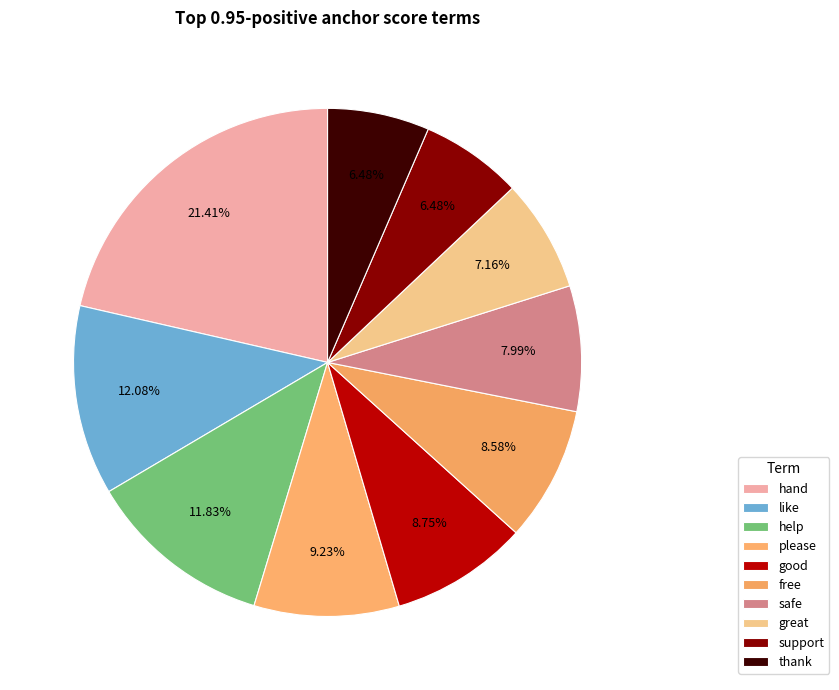

How many slices are in this pie chart?

10